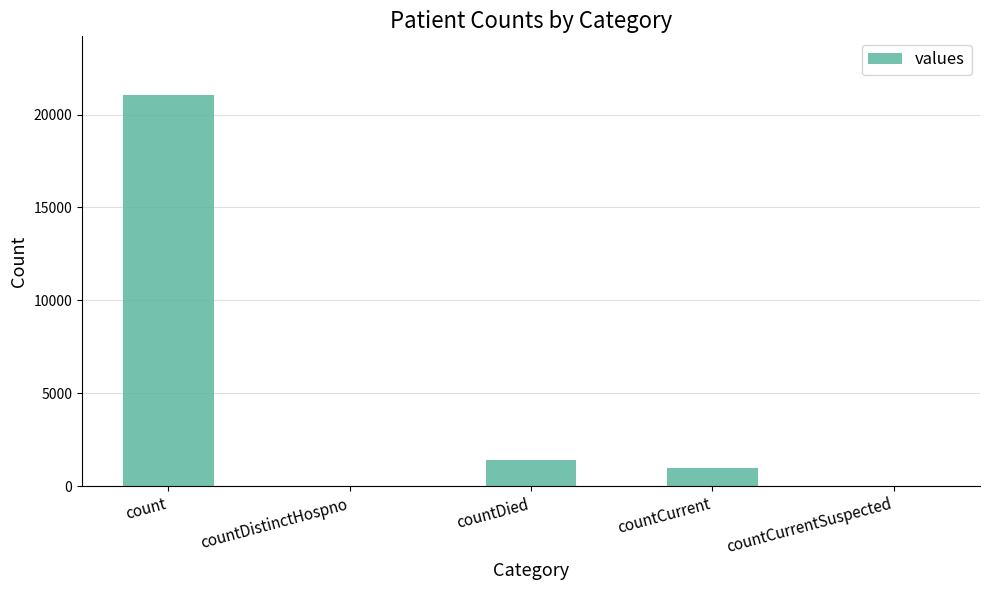

What is the sum of all values?

23461